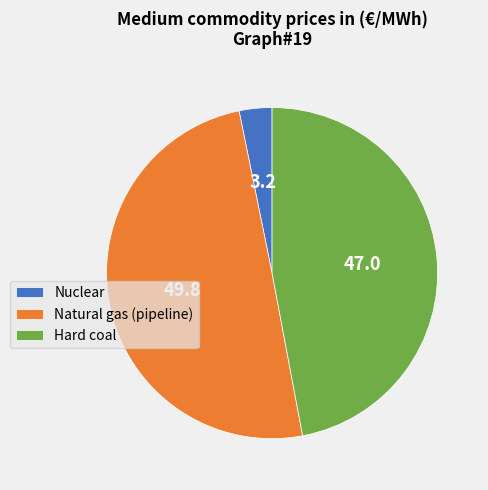

Which category has the biggest portion of the pie?

Natural gas (pipeline)